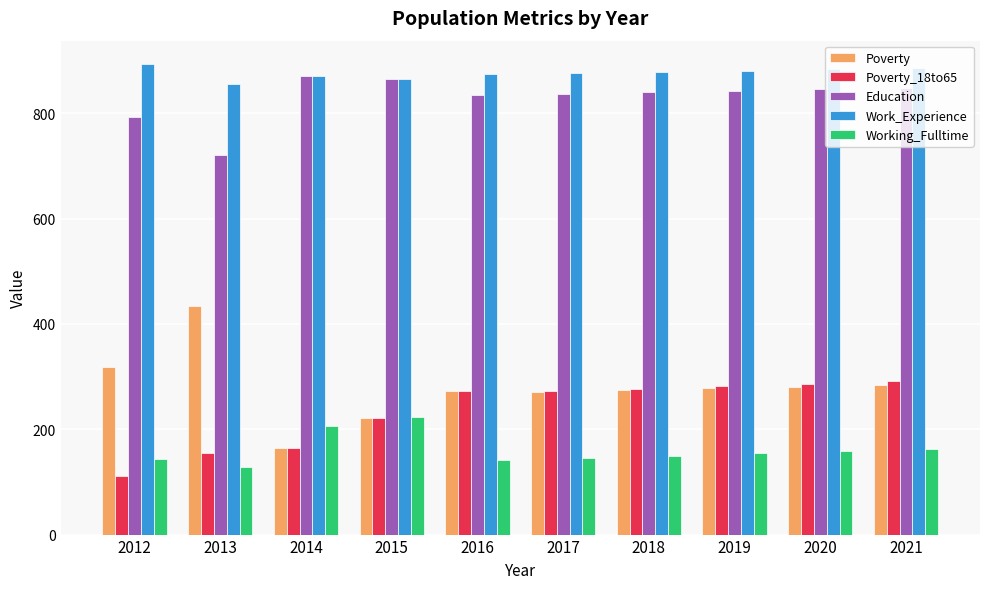

How many bars are there in each group?

5